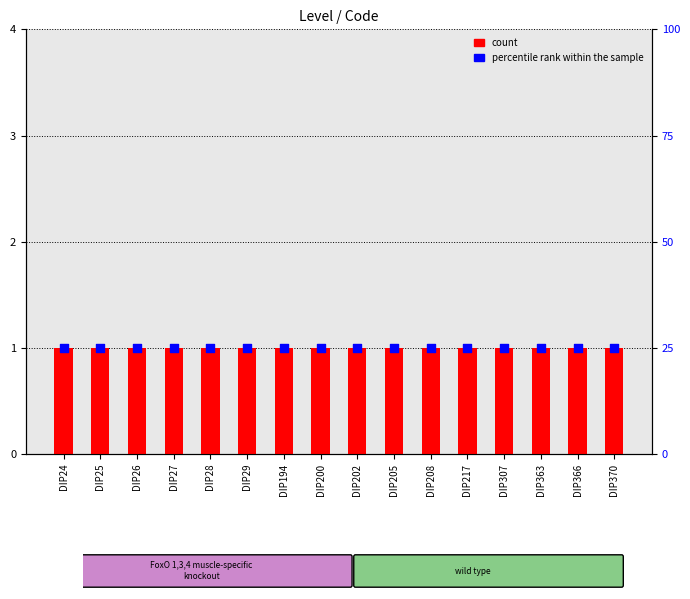

Which series has the widest spread of Y values?

count